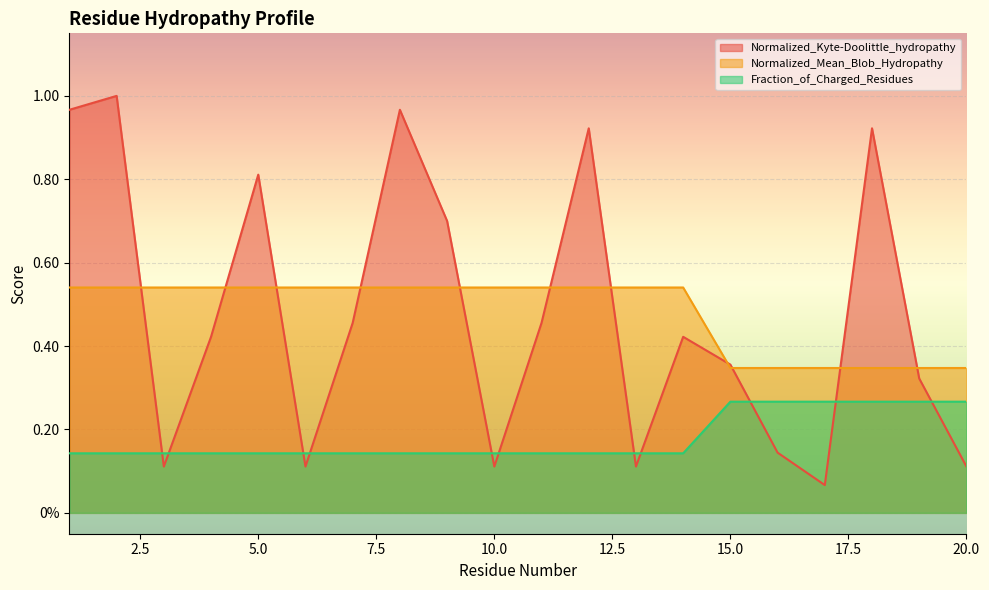

Which series has the widest spread of values?

Normalized_Kyte-Doolittle_hydropathy